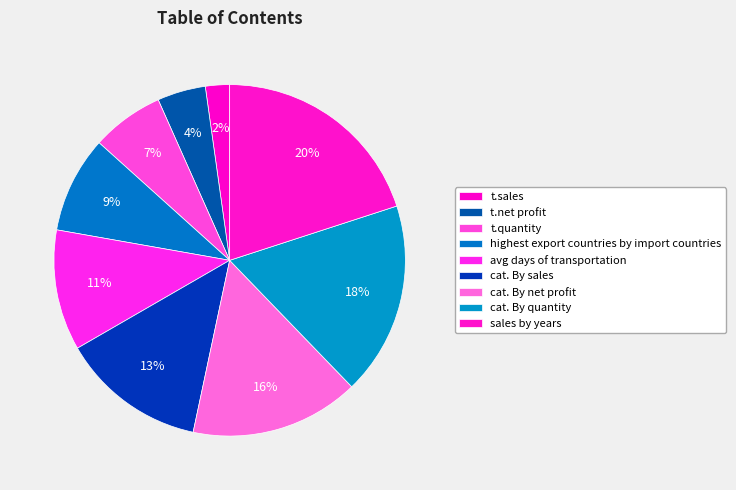

To the nearest percent, what is the difference between the largest and smallest slice percentages?

18%